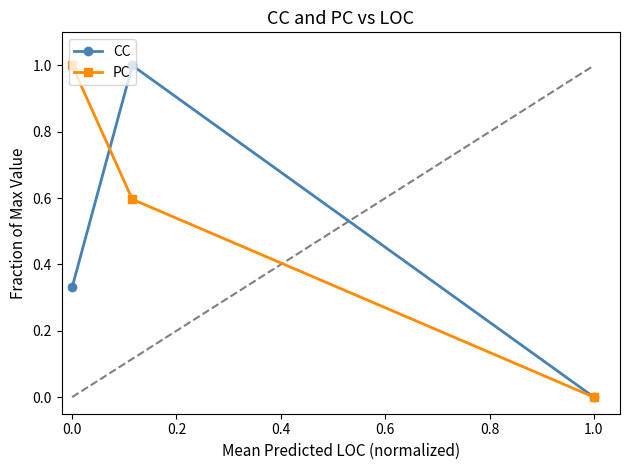

How many distinct data groups are displayed?

2